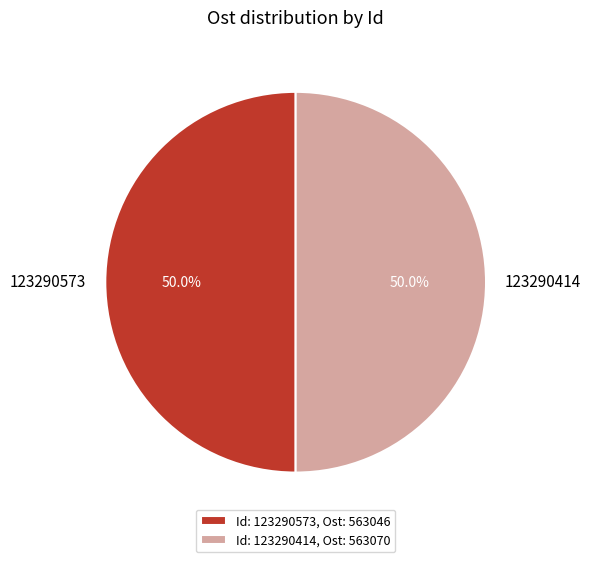

How much of the chart is everything except 123290414?

50.0%